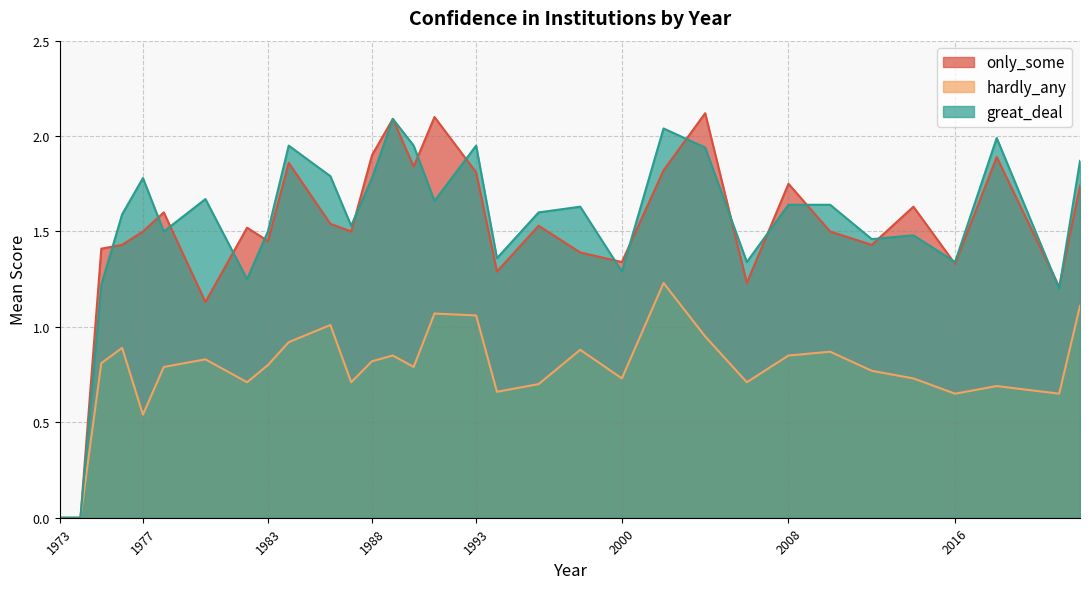

How many data points in only_some are less than 1?

2